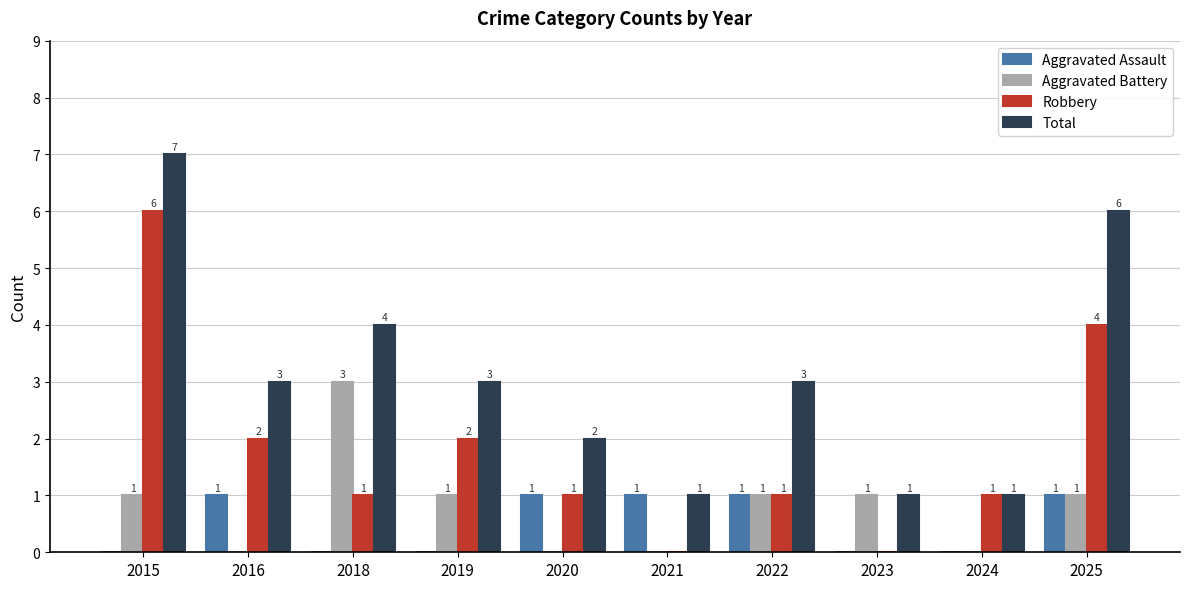

How many values in Robbery are above zero?

8